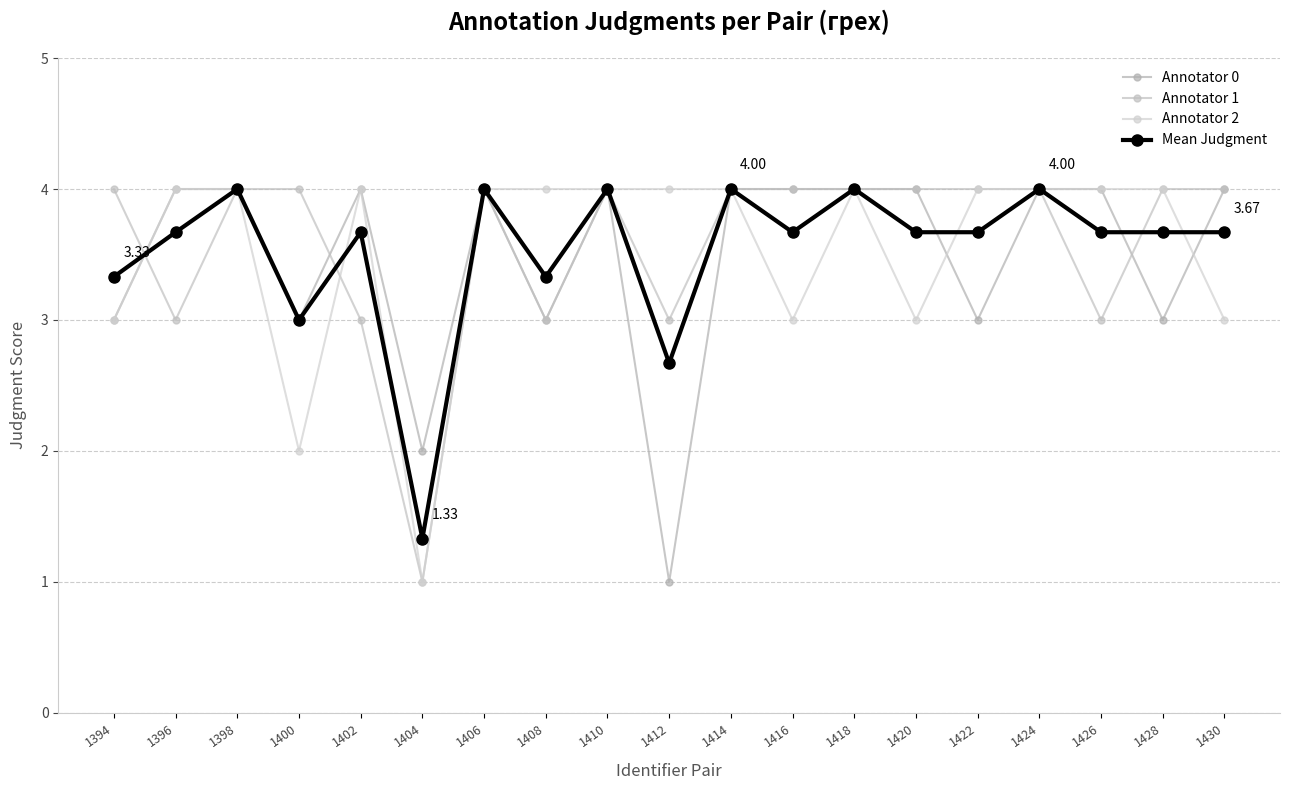

What is the sum of the Annotator 0 values at 1402 and 1408?

7.0